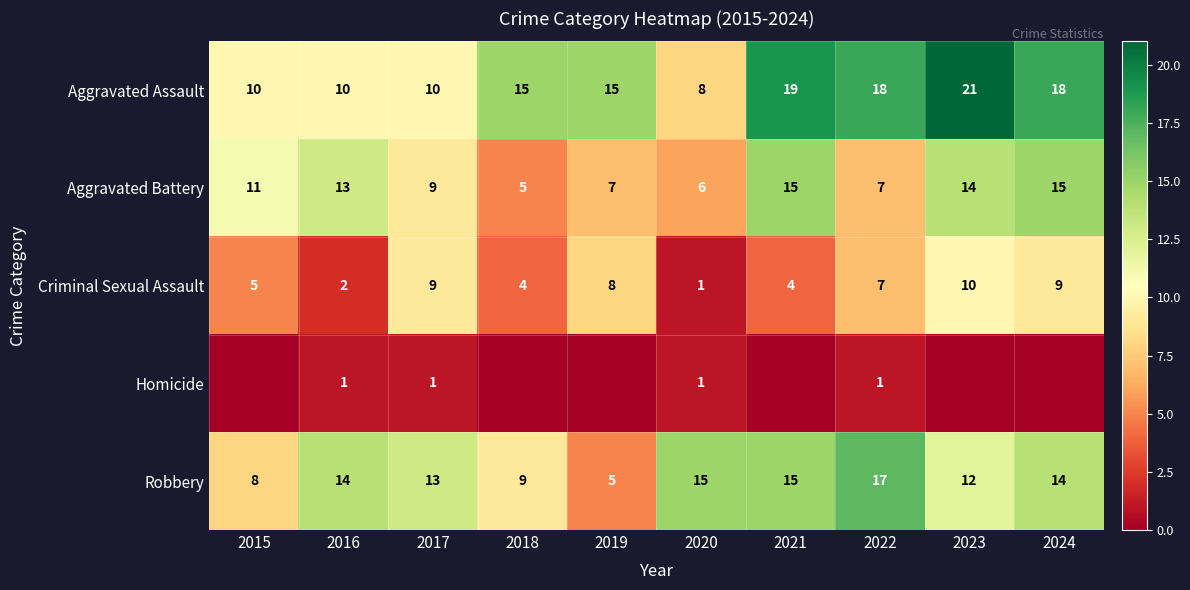

How many Aggravated Battery values are between 7 and 14?

6